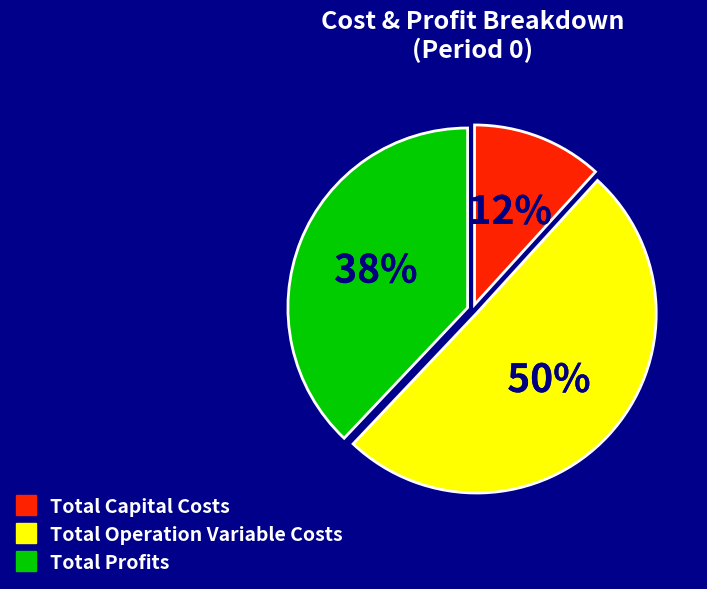

To the nearest percent, what is the average slice percentage?

33%